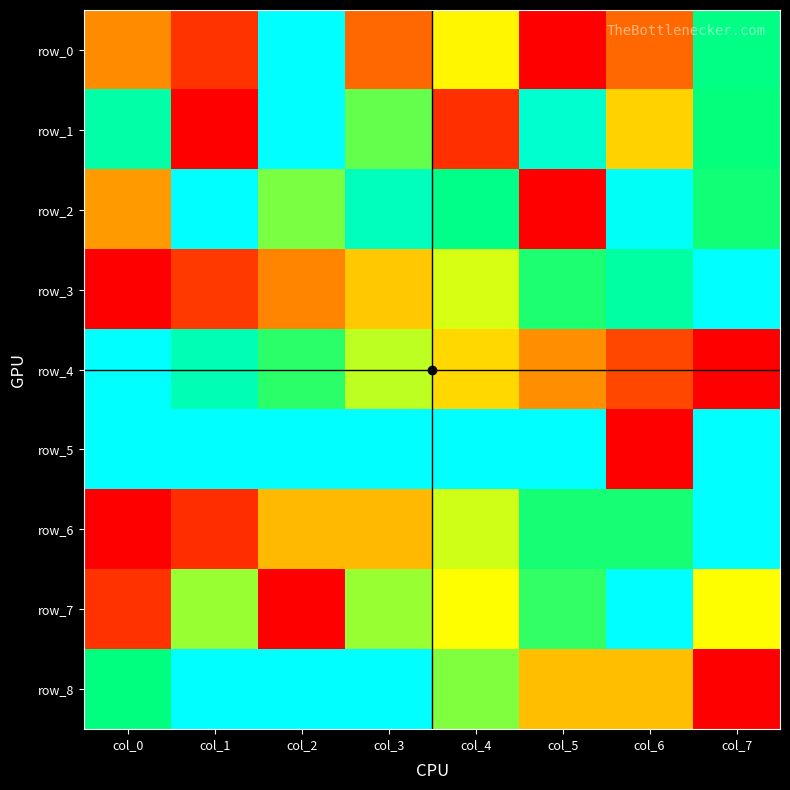

True or false: row_6 has a value of 0.4 at col_2.

True